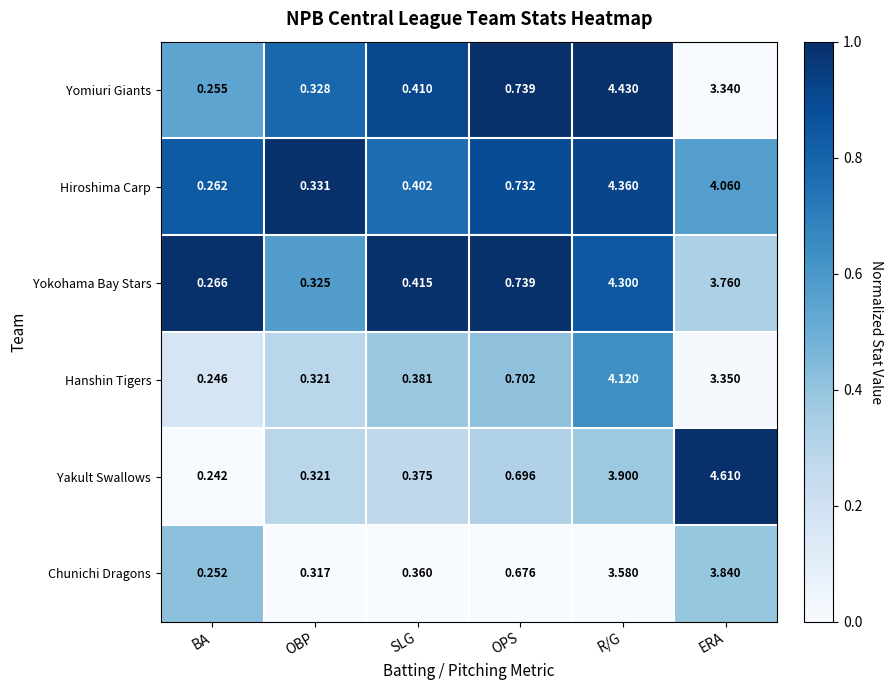

Which series has the largest total across all categories?

Hiroshima Carp